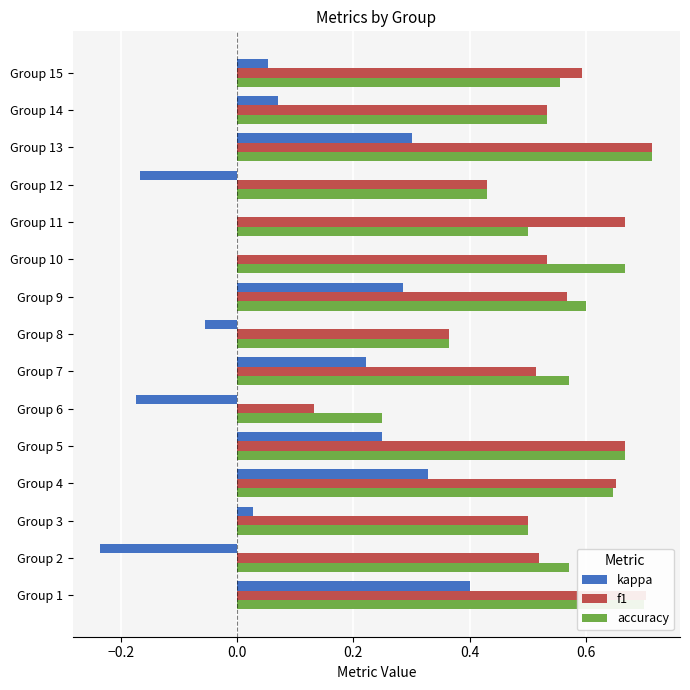

What is the total value across all series at Group 2?

0.9